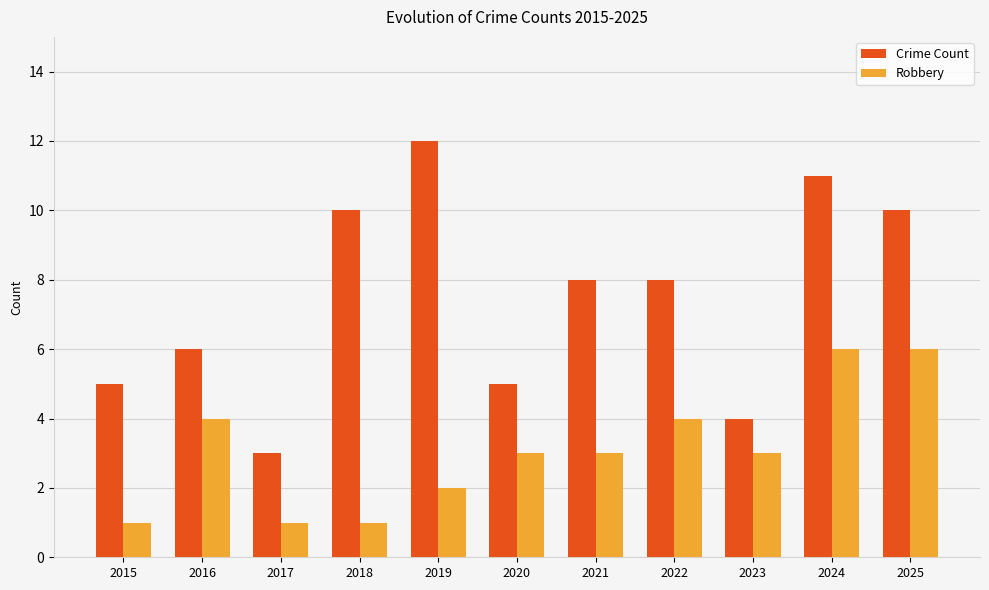

What is the spread (max minus min) of values at 2015?

4